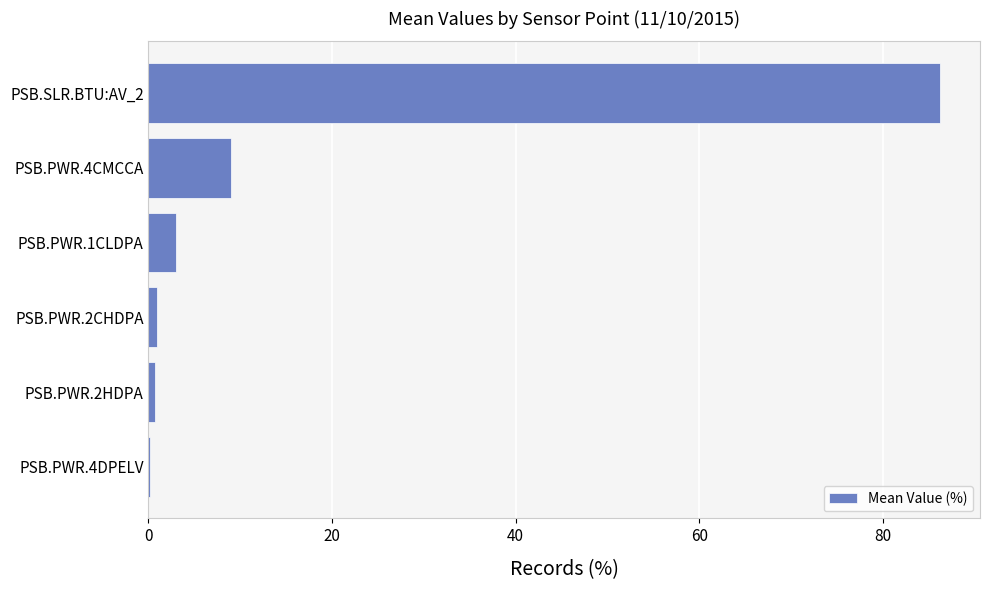

Are the bars grouped side by side (vs. stacked)?

No